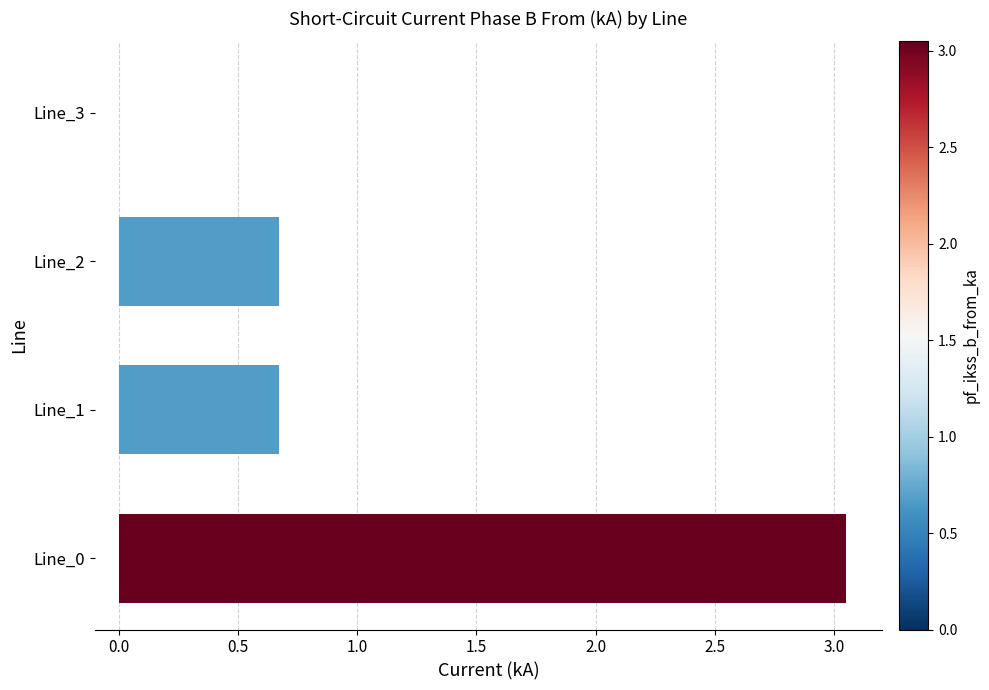

At which category does the chart reach its peak across all series?

Line_0